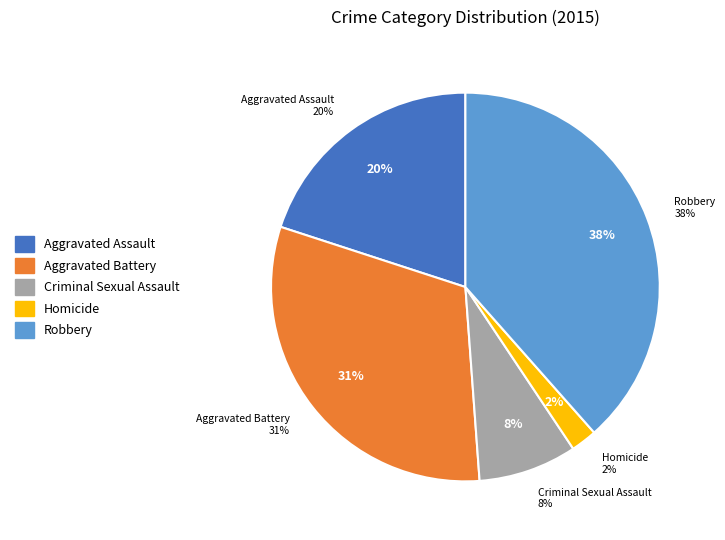

Which slice is the smallest?

Homicide